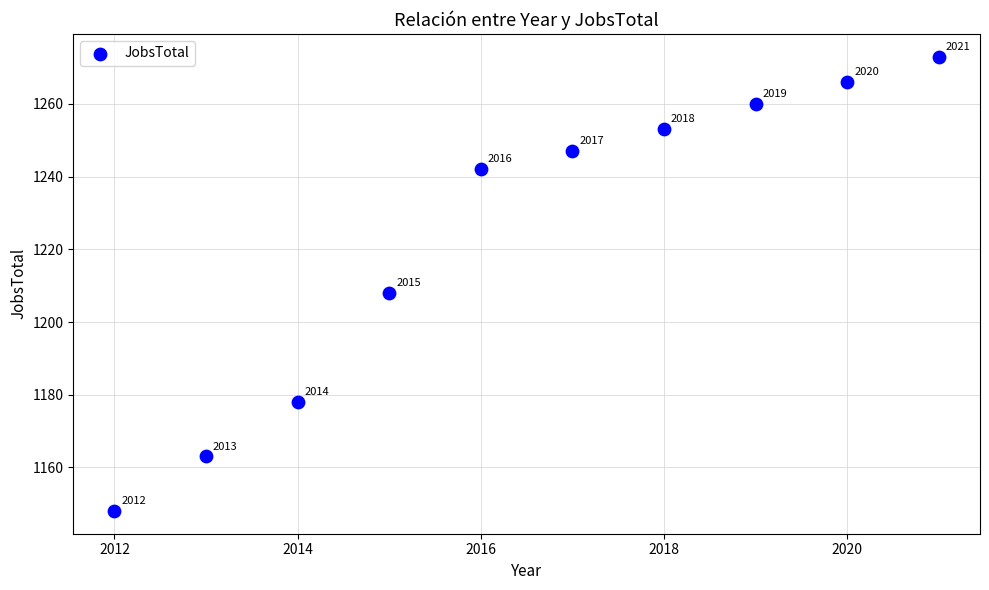

What Y value in the scatter plot is closest to 1210?

1208